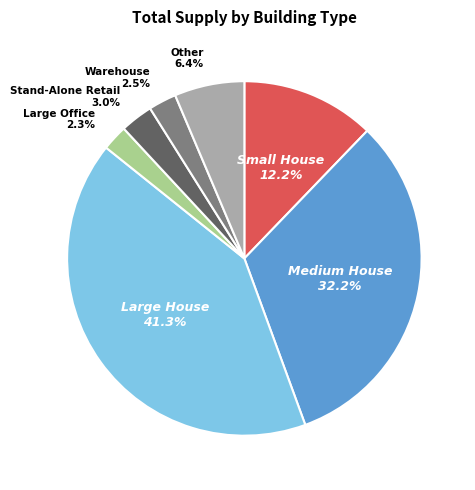

Between Warehouse and Large House, which is larger?

Large House